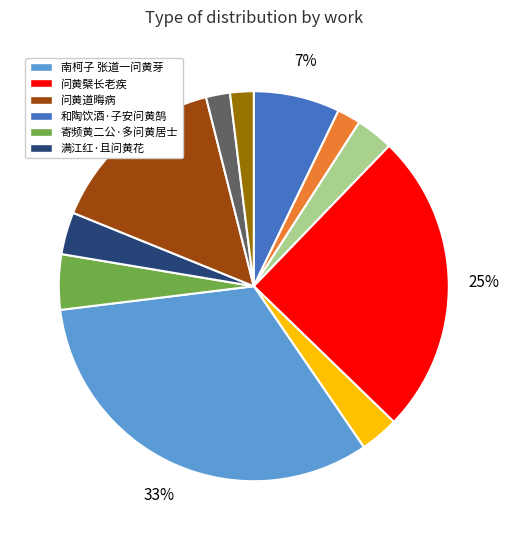

Is there any slice that represents more than half of the pie?

No